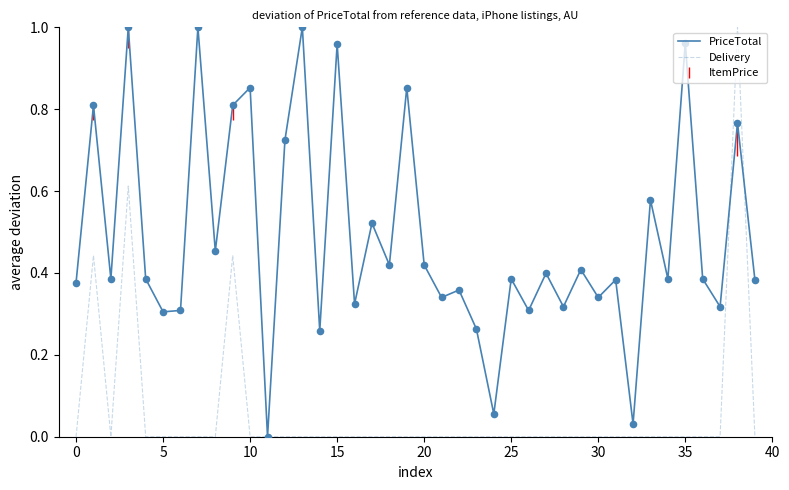

Which series has the largest total across all categories?

PriceTotal